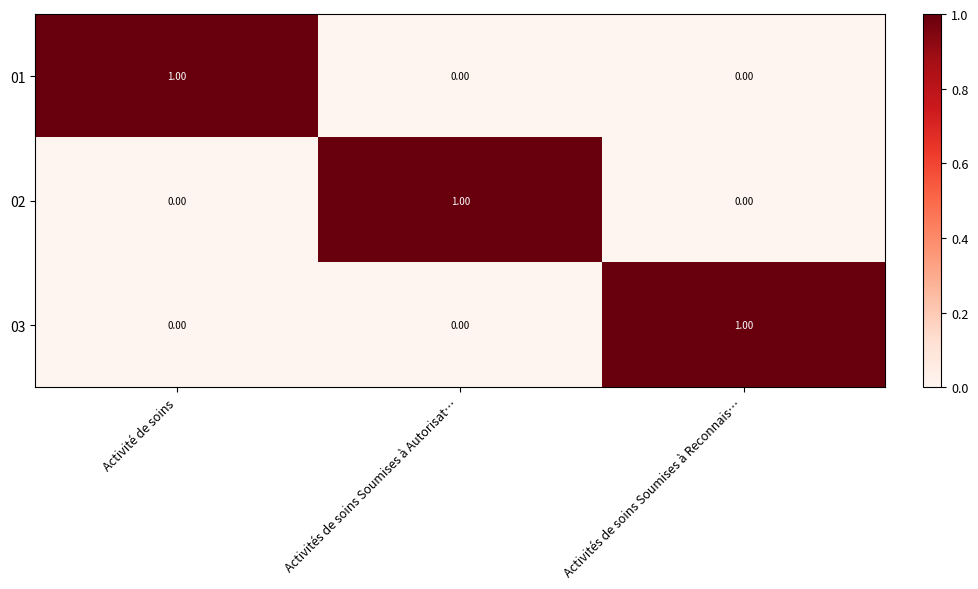

At which label does 03 reach its peak?

Activités de soins Soumises à Reconnais…